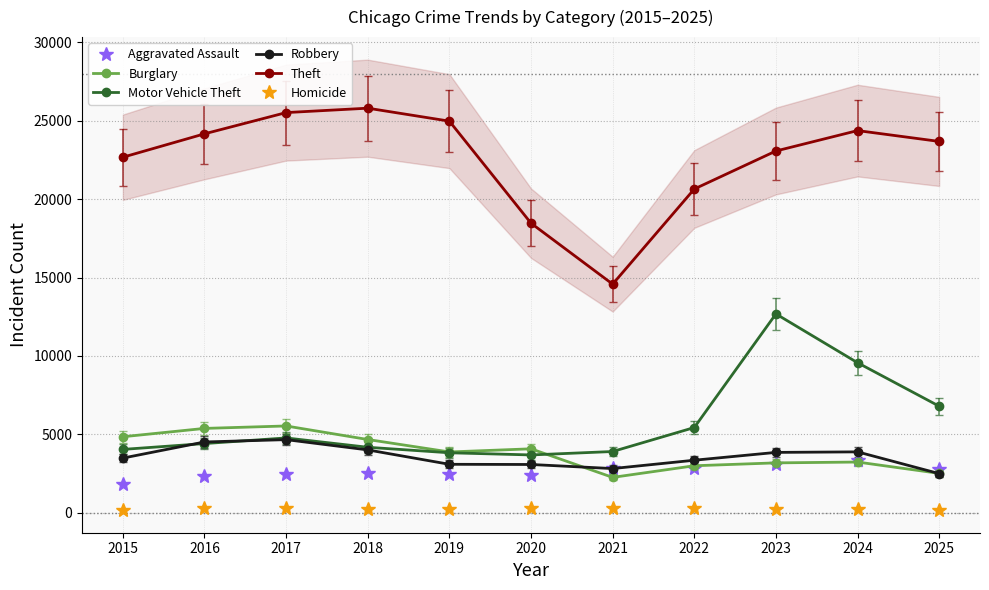

What are all the series names shown in the legend?

Aggravated Assault, Burglary, Motor Vehicle Theft, Robbery, Theft, Homicide